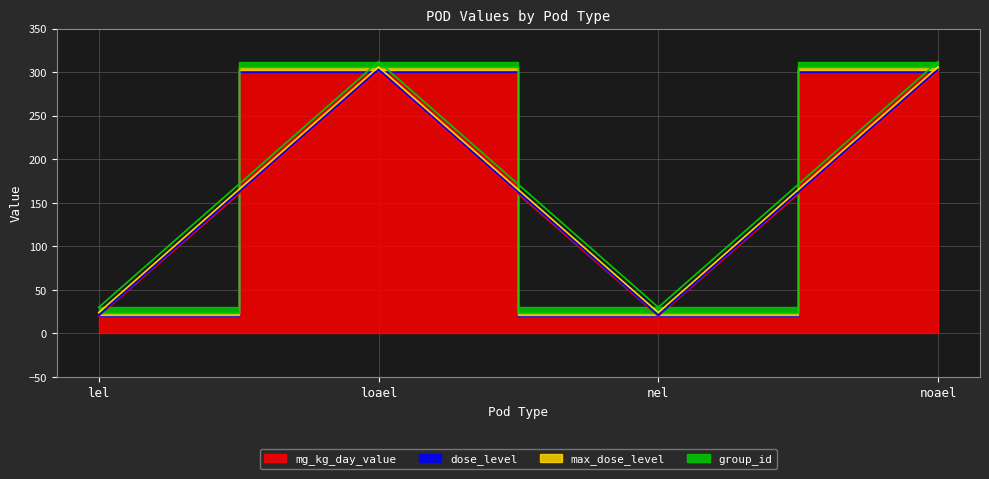

Where is the first local maximum for mg_kg_day_value?

loael